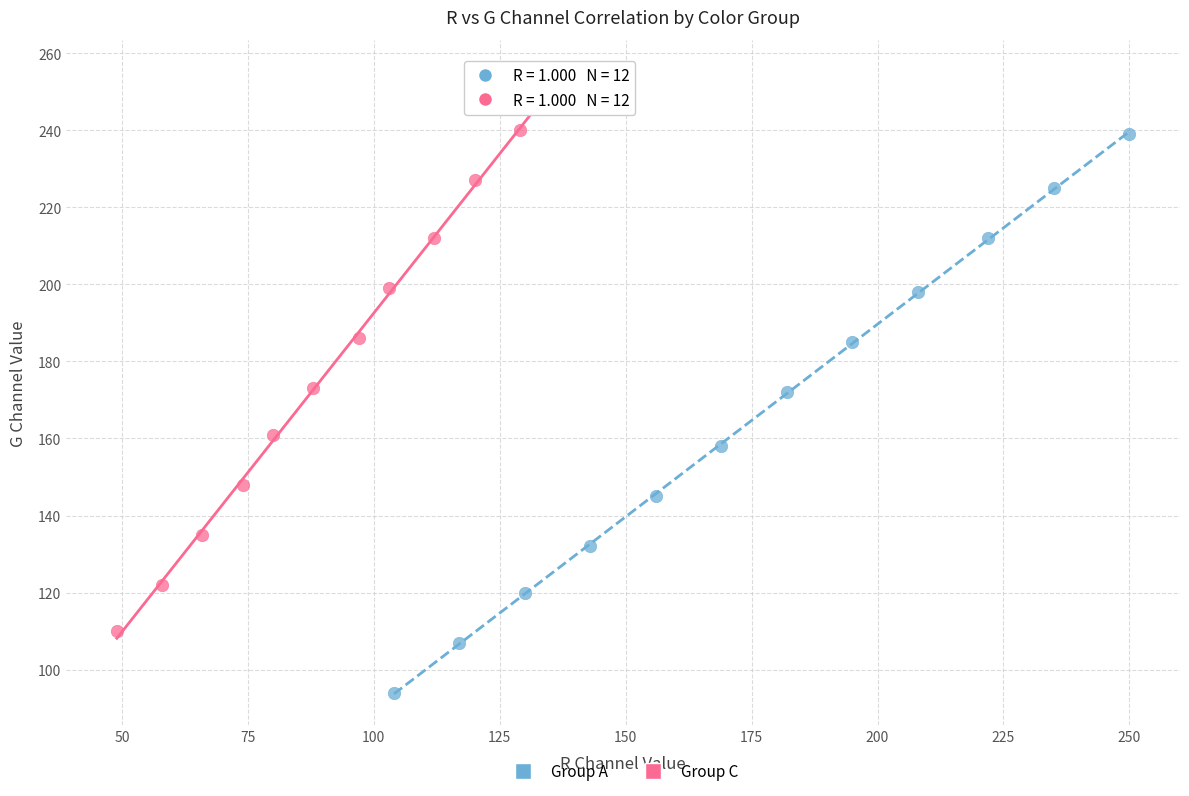

What are all the series names shown in the legend?

Group A, Group C